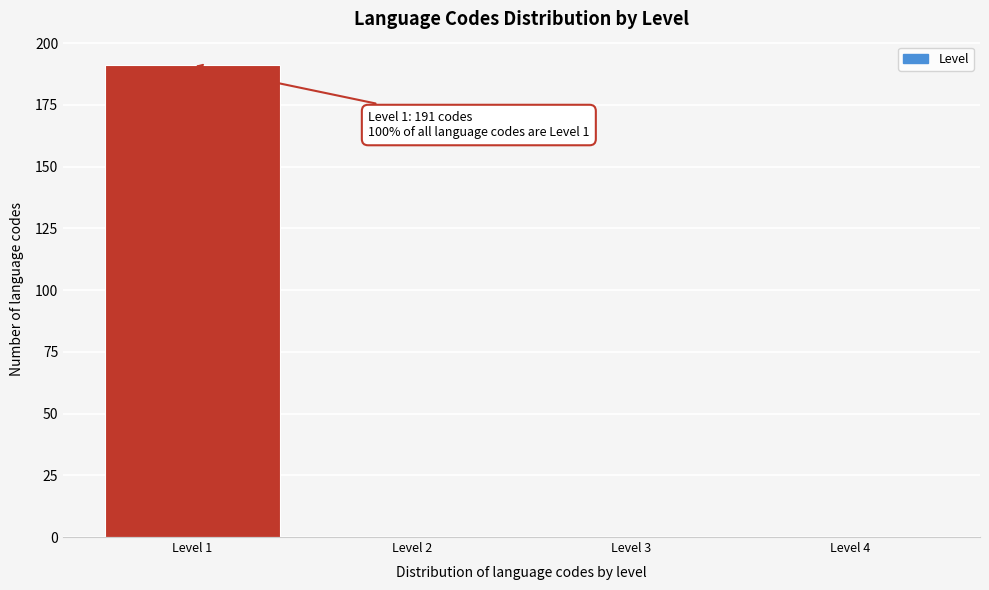

Reading left to right, list all the values displayed in this chart.

Level 1=191	Level 2=0	Level 3=0	Level 4=0